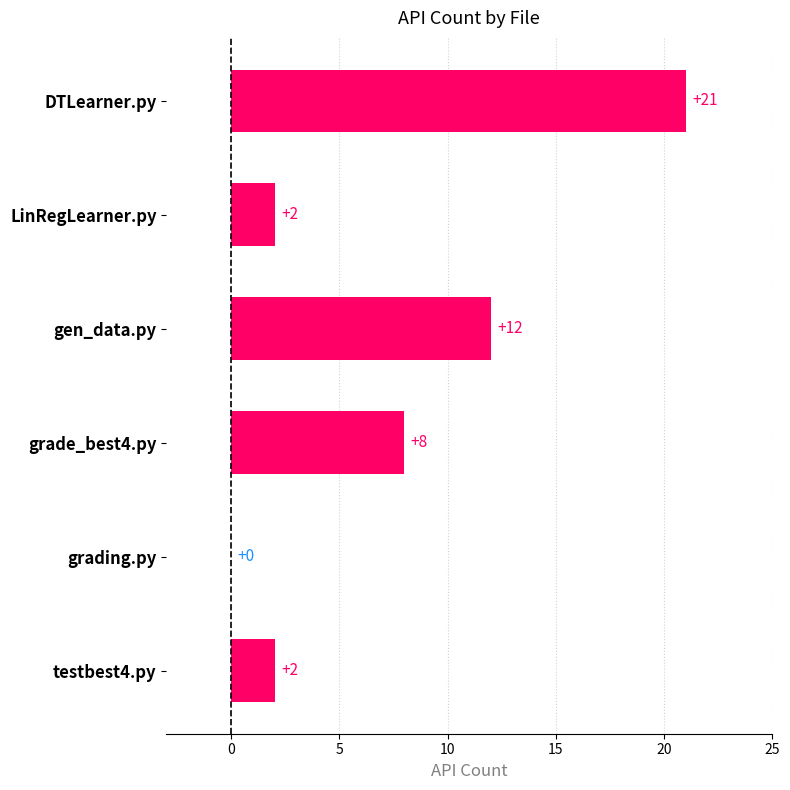

Which has a higher value, LinRegLearner.py or grade_best4.py?

grade_best4.py